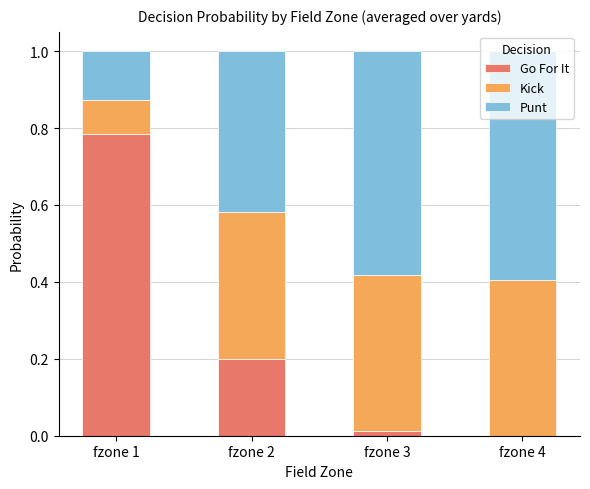

What is the sum of all Go For It values?

1.0